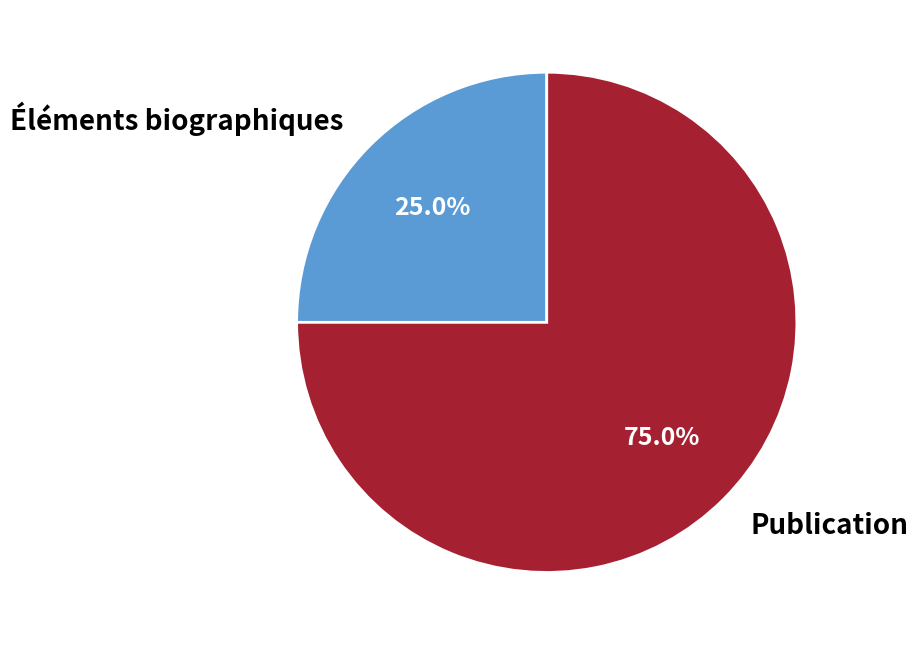

Count the number of slices in the pie.

2